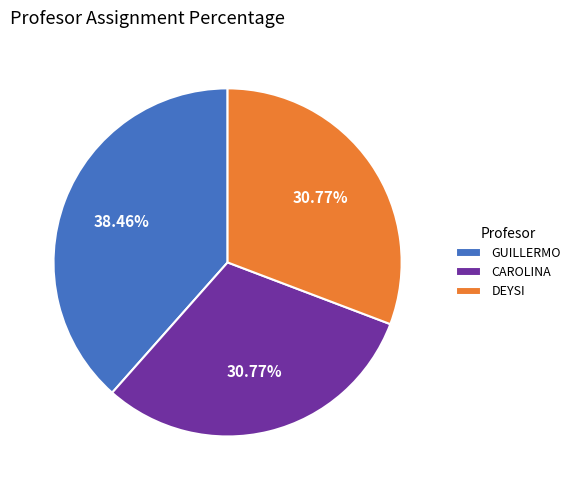

Which category has the biggest portion of the pie?

GUILLERMO